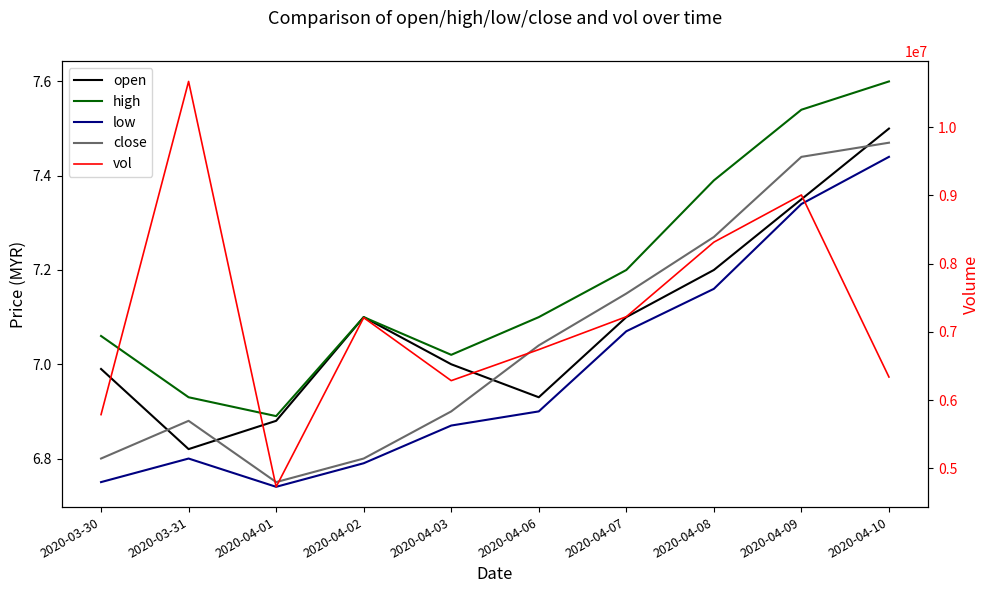

At 2020-04-07, list the series in order from largest to smallest.

vol, high, close, open, low